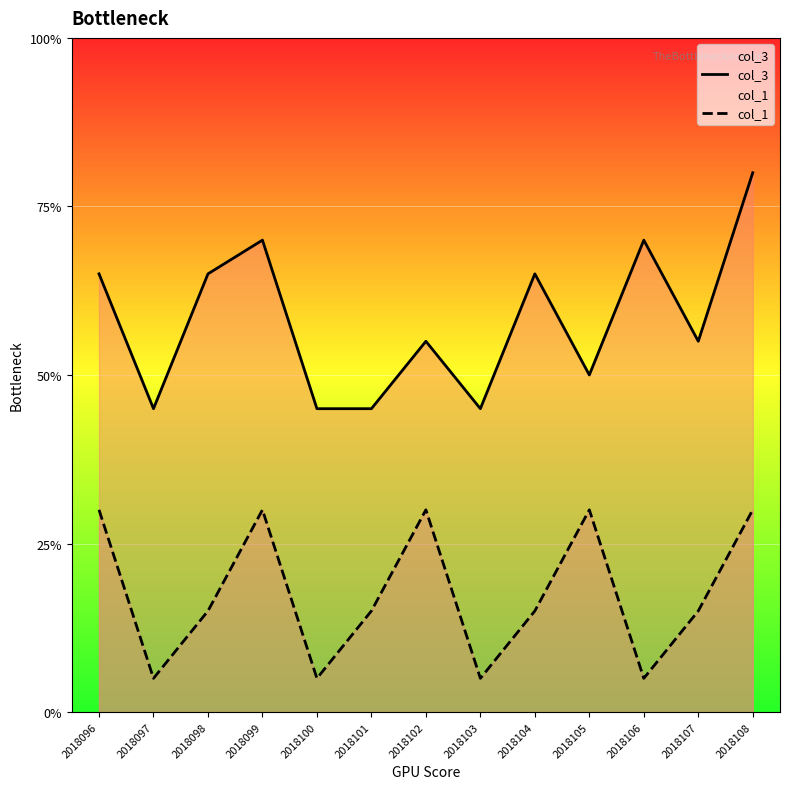

Does the chart display data point markers on the line(s)?

No